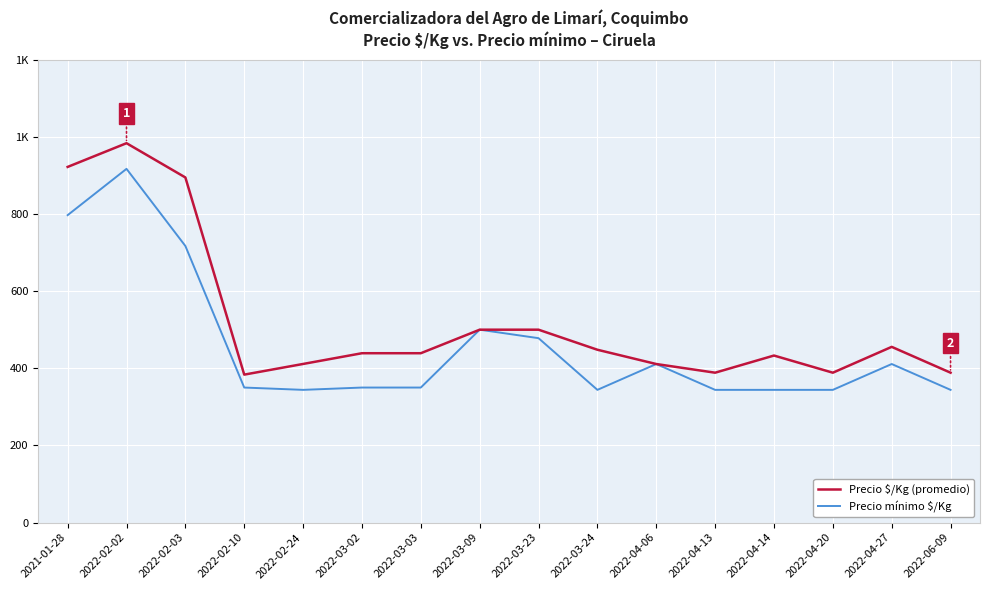

Reading left to right, extract all data points from this chart.

Precio $/Kg (promedio): 922.0	983.5	894.7	383.5	411.2	439.0	439.0	500.0	500.0	448.0	411.0	388.5	433.0	388.5	455.5	388.5
Precio mínimo $/Kg: 797.0	917.0	717.0	350.0	344.0	350.0	350.0	500.0	478.0	344.0	411.0	344.0	344.0	344.0	411.0	344.0